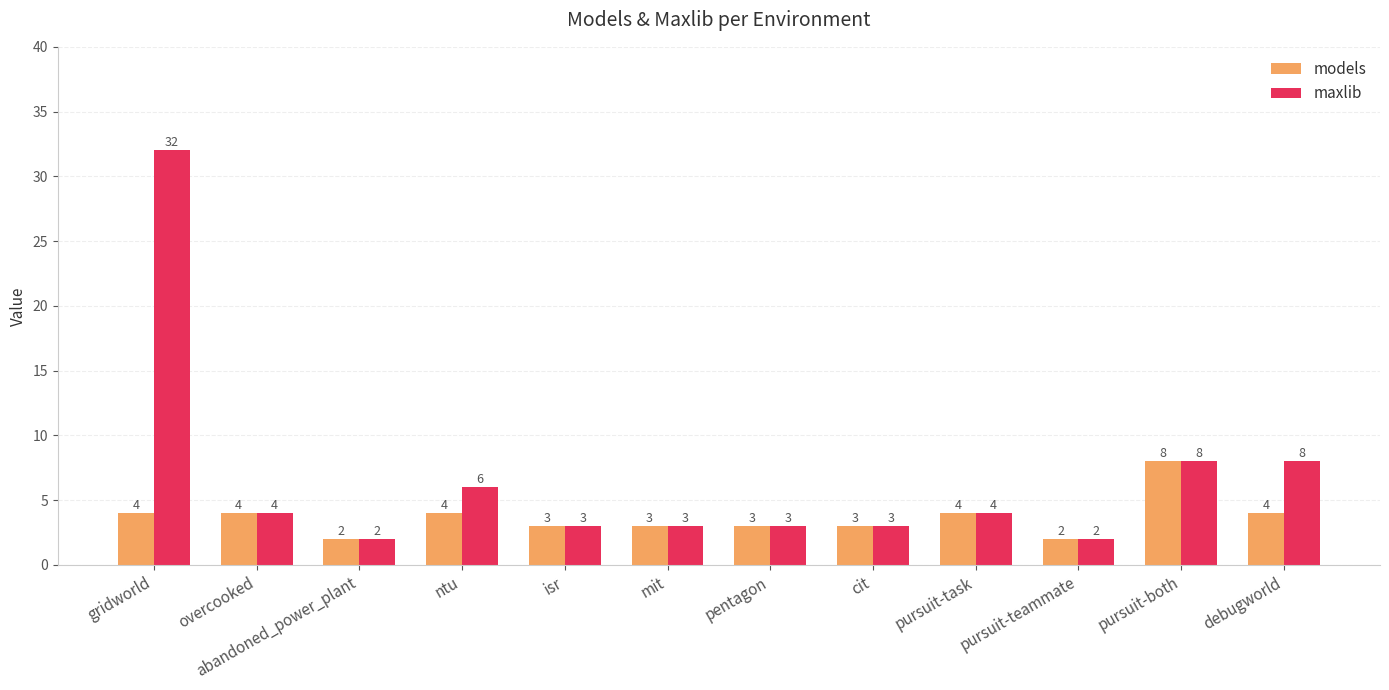

At which category is the sum across all series the highest?

gridworld